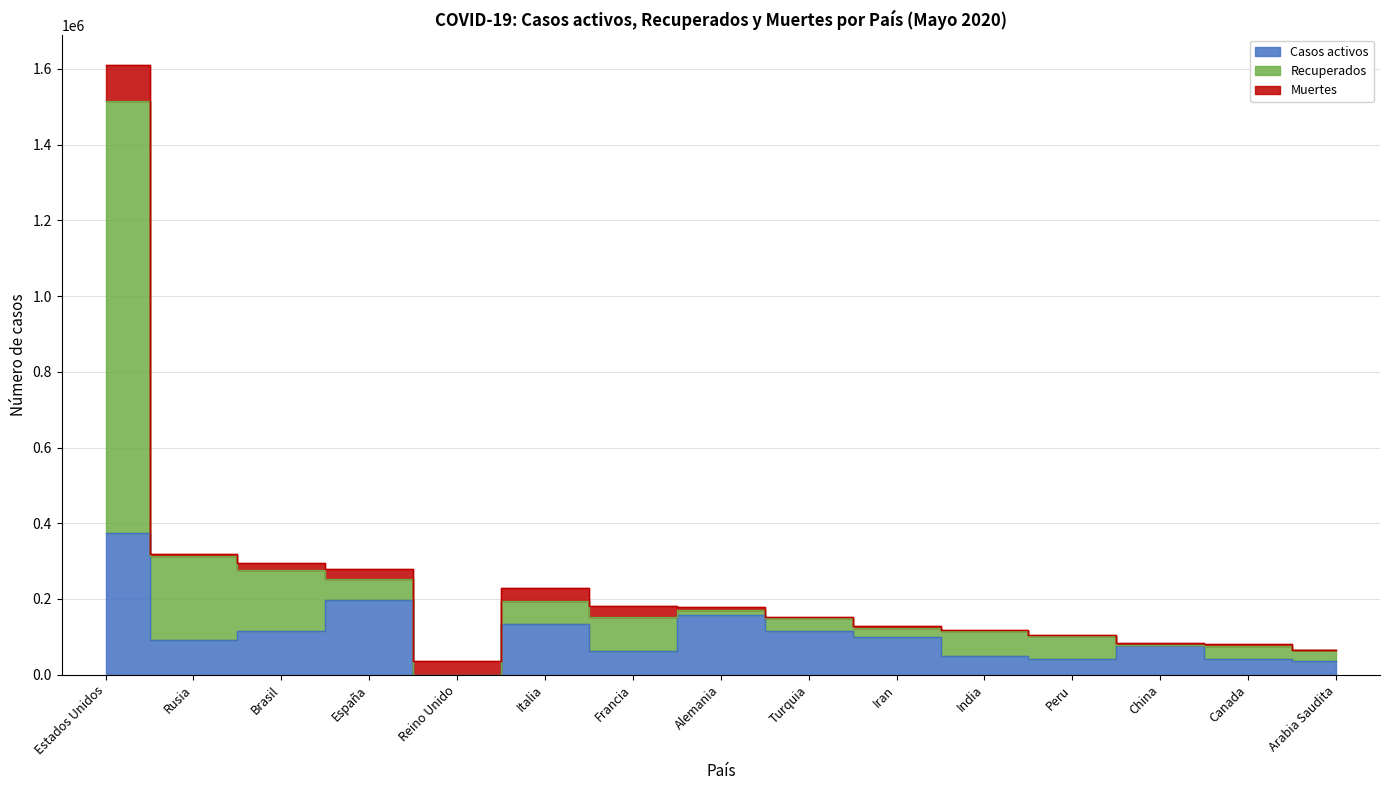

The value of Casos activos at Brasil is 51199. True or false?

False